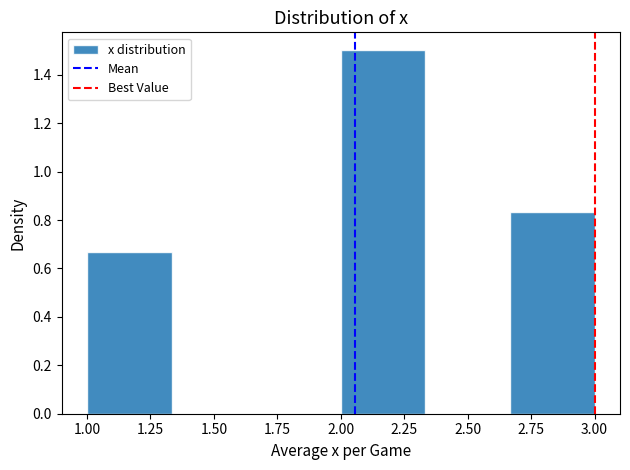

What is the height of the bar covering 2.65 to 3.00 on the x-axis? Neither the bar edges nor the heights are printed on the chart, so give them approximately, as read against the axes.

0.84